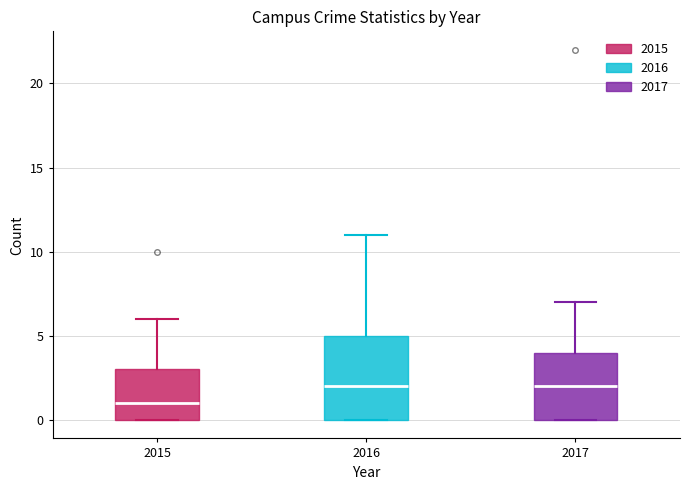

Which box is the tallest, from its lower edge to its upper edge?

2016